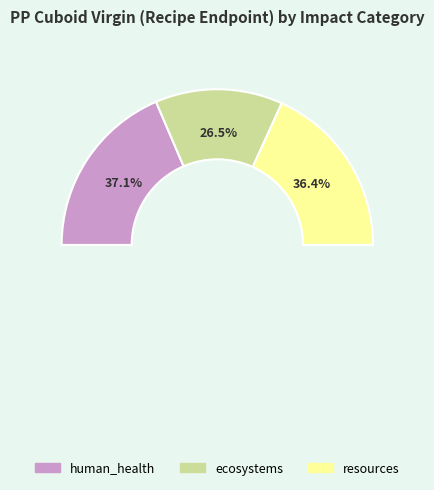

To the nearest percent, what is the average slice percentage?

33%